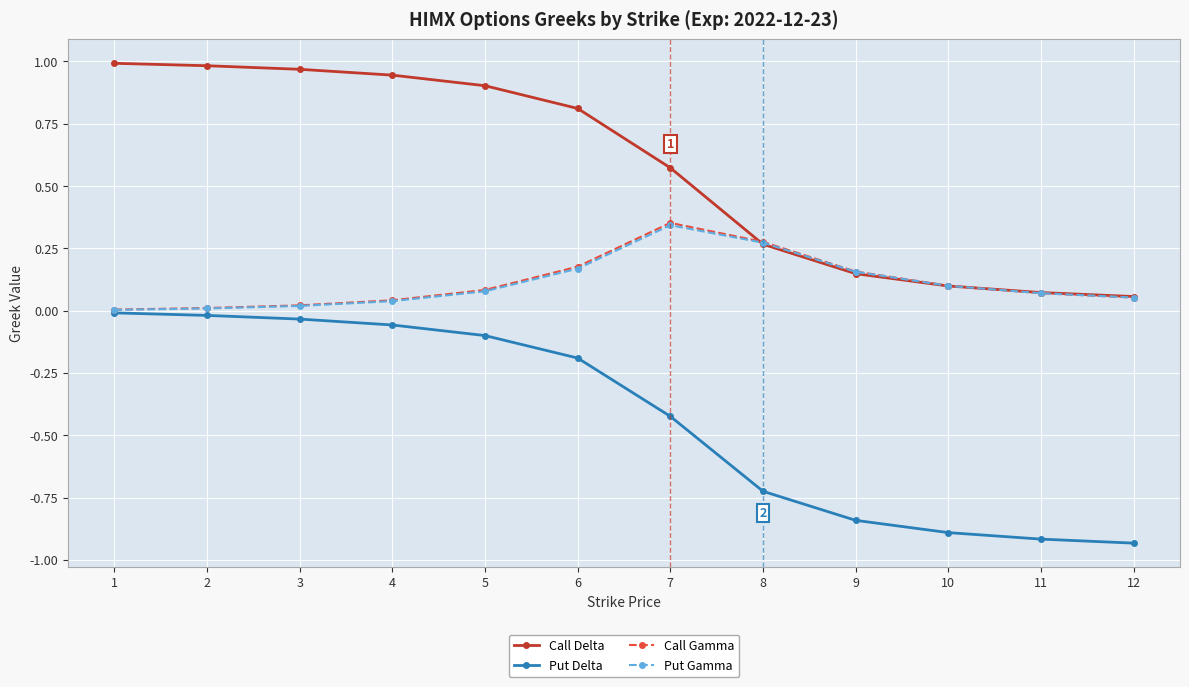

The Put Gamma series shows 0.0 at 3. True or false?

True